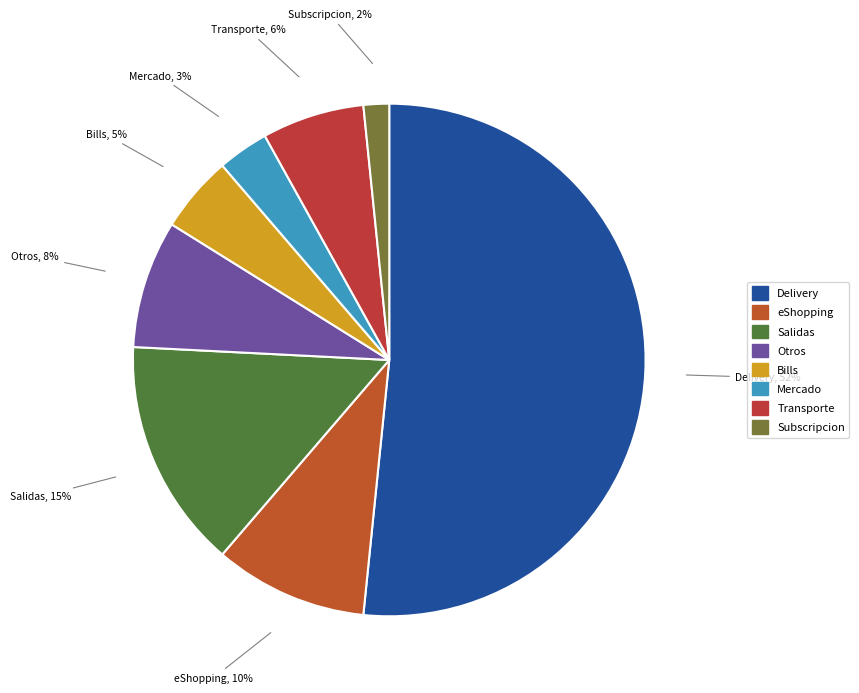

Do Transporte and eShopping together represent more than half of the pie?

No